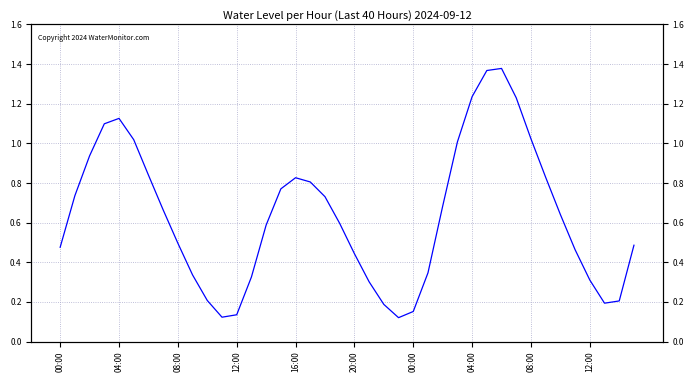

What is the value of the 21st point from the left?

0.4